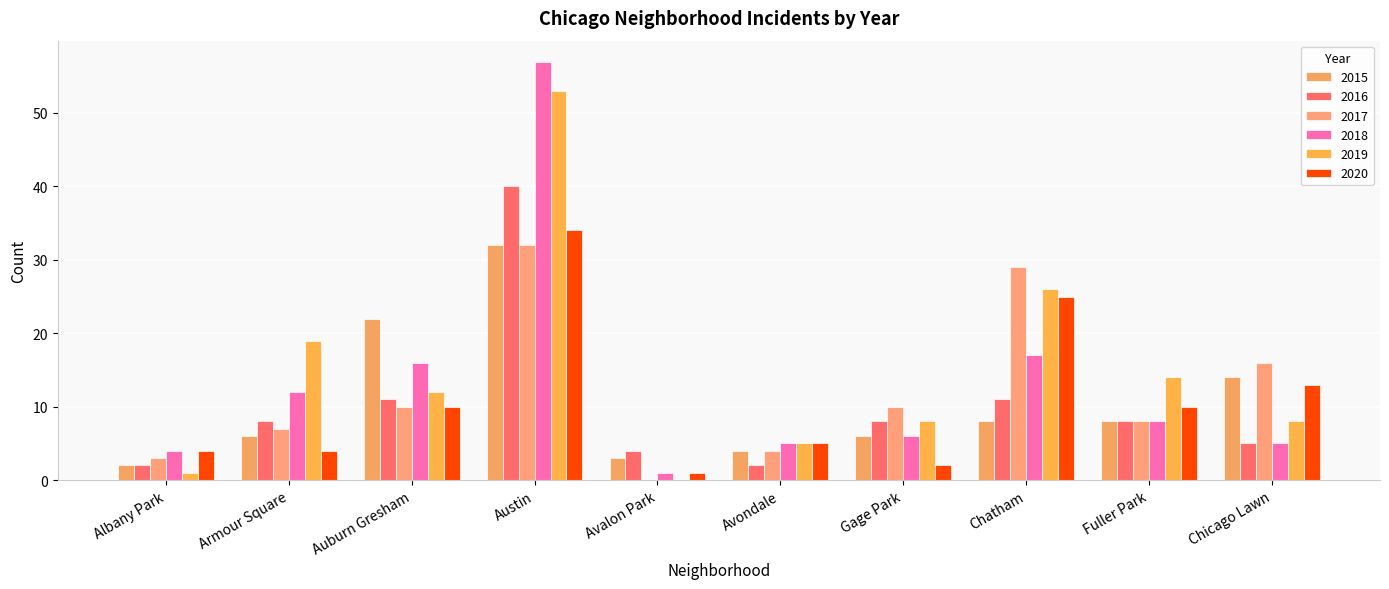

How many groups of bars are there?

10